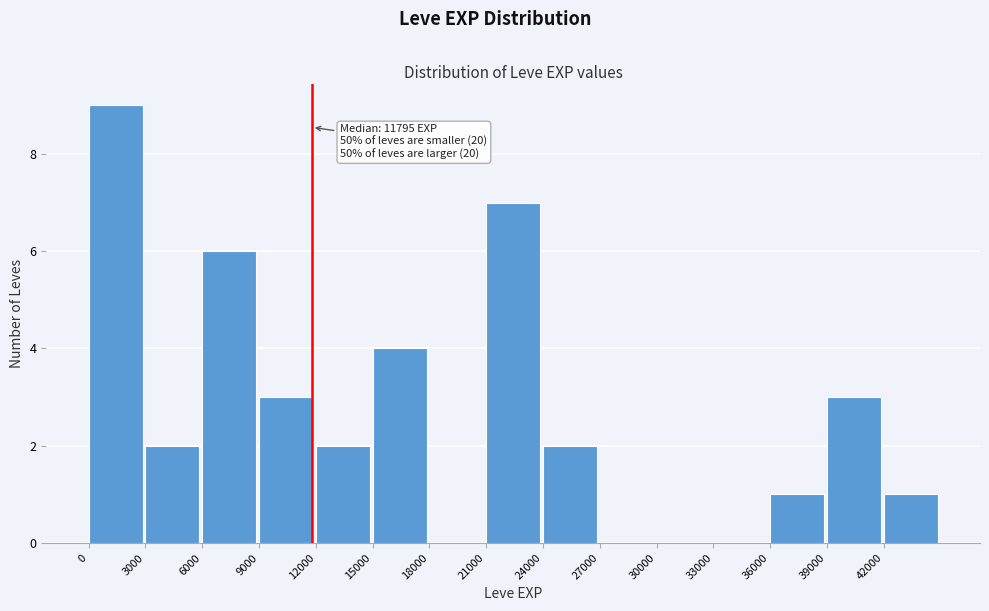

Over which range of the x-axis is the bar tallest?

0 to 3000